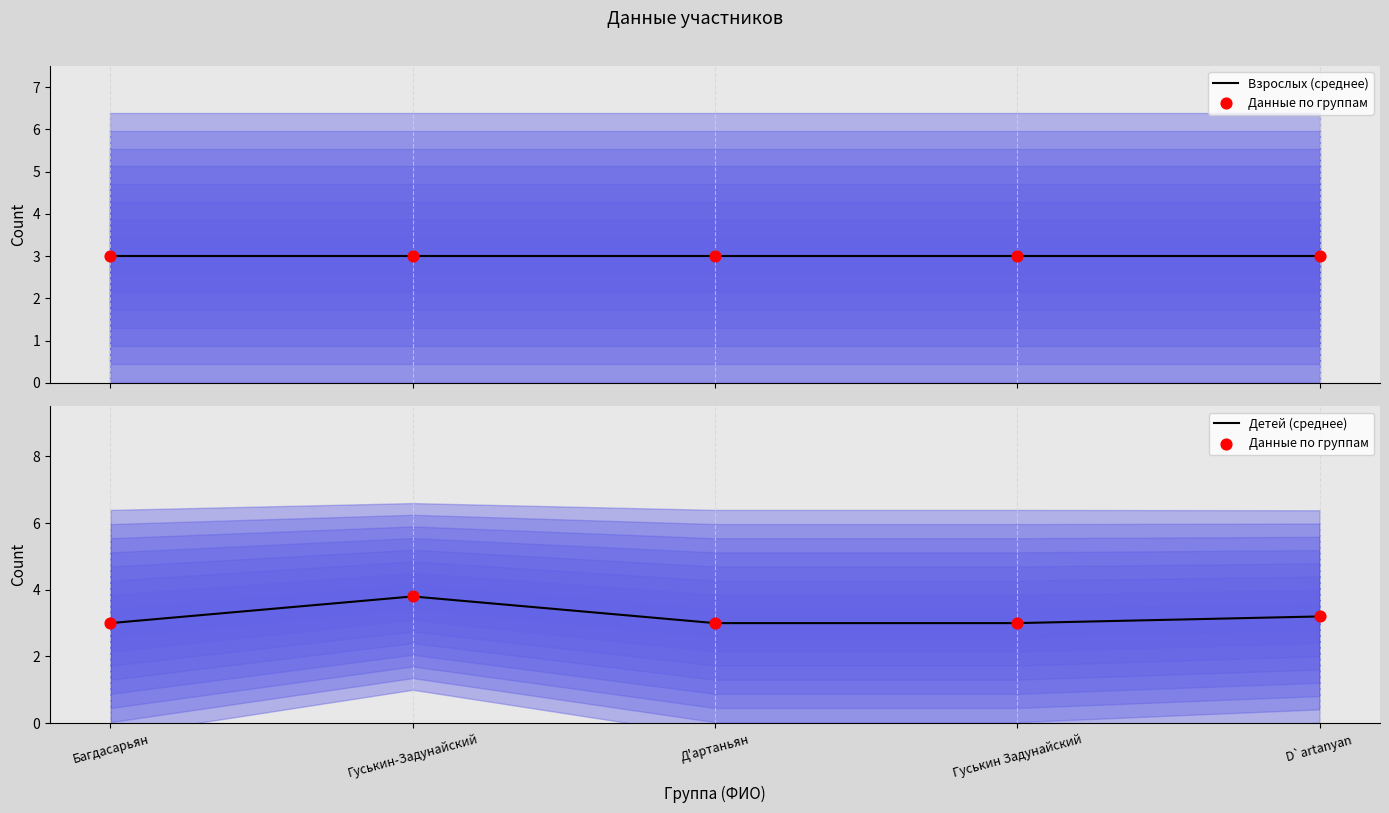

Which series contains the highest Y value?

Данные по группам